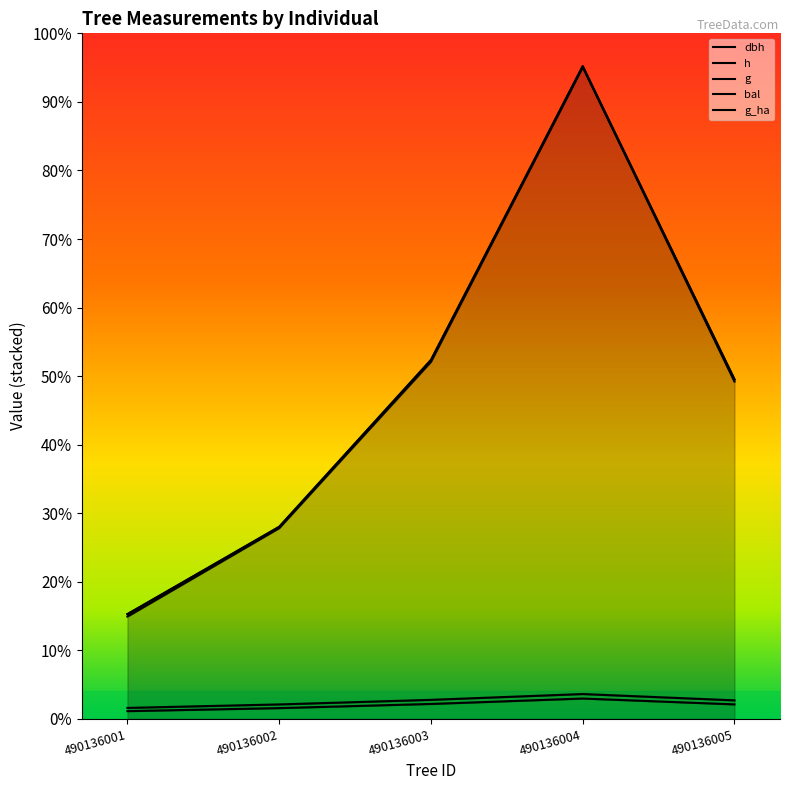

Is it true that dbh equals 26.3 at 490136004?

False